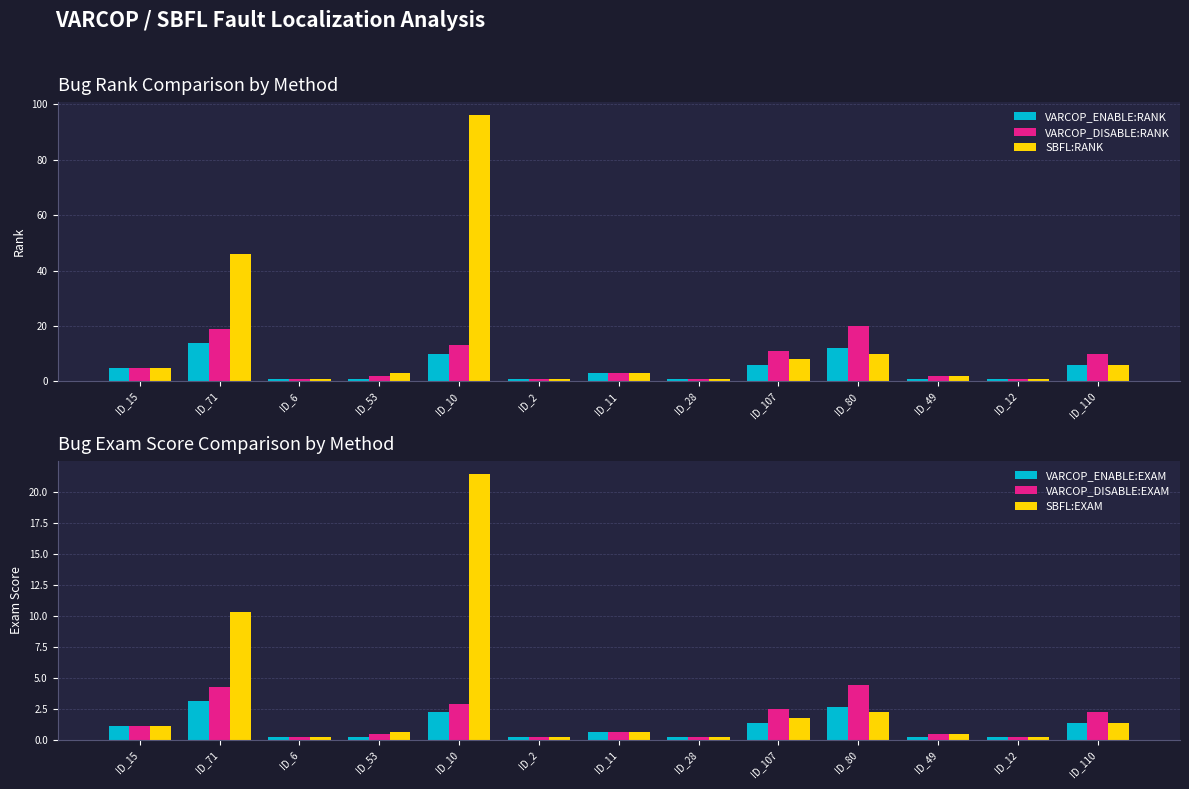

Reading left to right, transcribe all the data shown in this chart.

VARCOP_ENABLE:RANK: 5.0	14.0	1.0	1.0	10.0	1.0	3.0	1.0	6.0	12.0	1.0	1.0	6.0
VARCOP_DISABLE:RANK: 5.0	19.0	1.0	2.0	13.0	1.0	3.0	1.0	11.0	20.0	2.0	1.0	10.0
SBFL:RANK: 5.0	46.0	1.0	3.0	96.0	1.0	3.0	1.0	8.0	10.0	2.0	1.0	6.0
VARCOP_ENABLE:EXAM: 1.1	3.1	0.2	0.2	2.2	0.2	0.7	0.2	1.3	2.7	0.2	0.2	1.3
VARCOP_DISABLE:EXAM: 1.1	4.2	0.2	0.4	2.9	0.2	0.7	0.2	2.5	4.5	0.4	0.2	2.2
SBFL:EXAM: 1.1	10.3	0.2	0.7	21.4	0.2	0.7	0.2	1.8	2.2	0.4	0.2	1.3